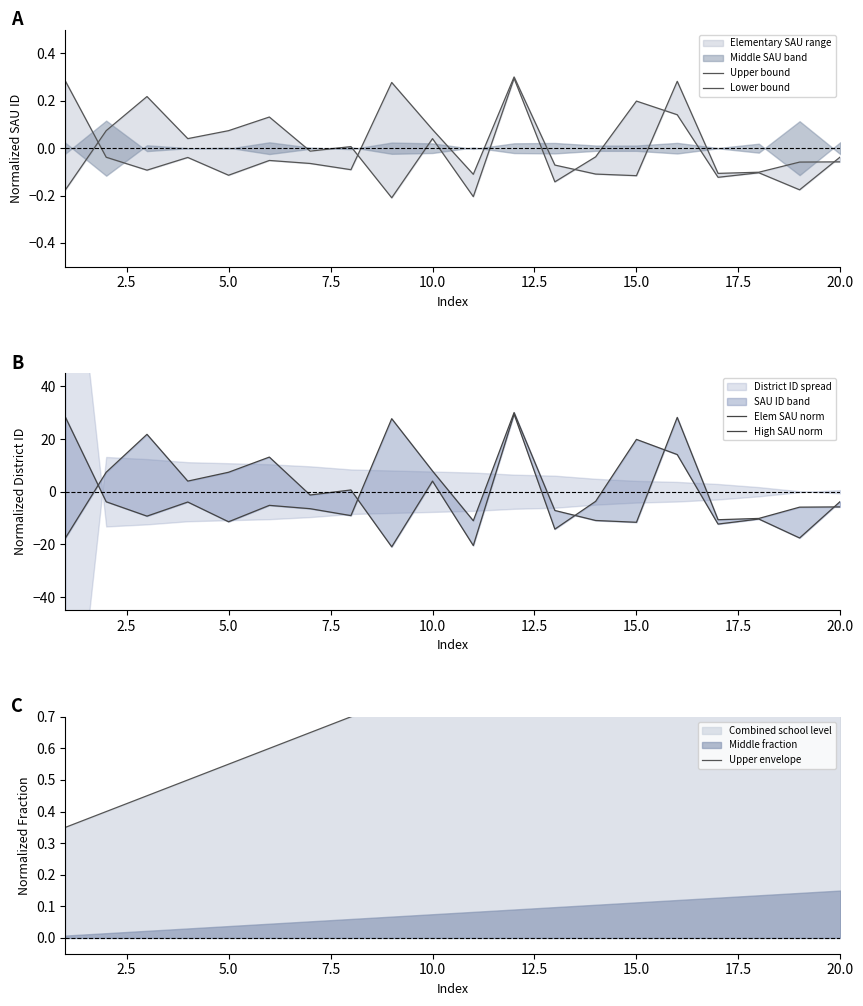

What is the value of the High SAU norm point at the 19th from the left?

-5.9